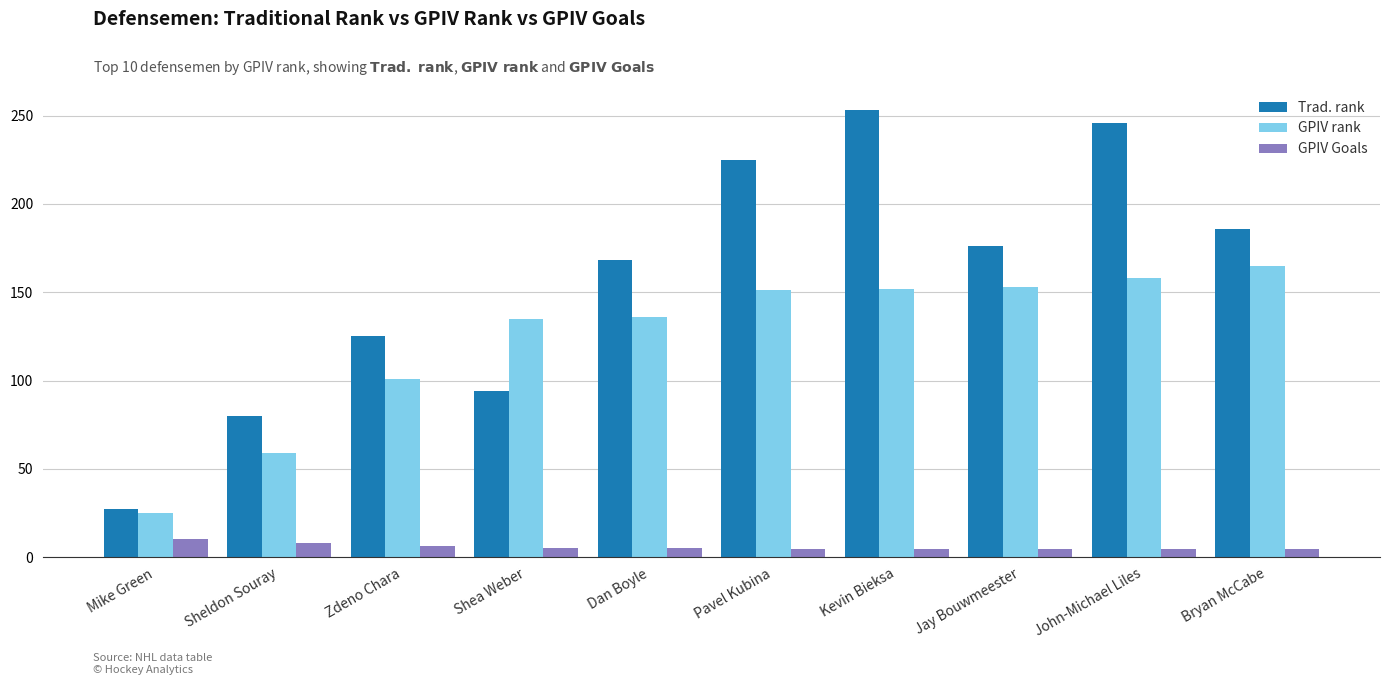

Which series has the largest total across all categories?

Trad. rank